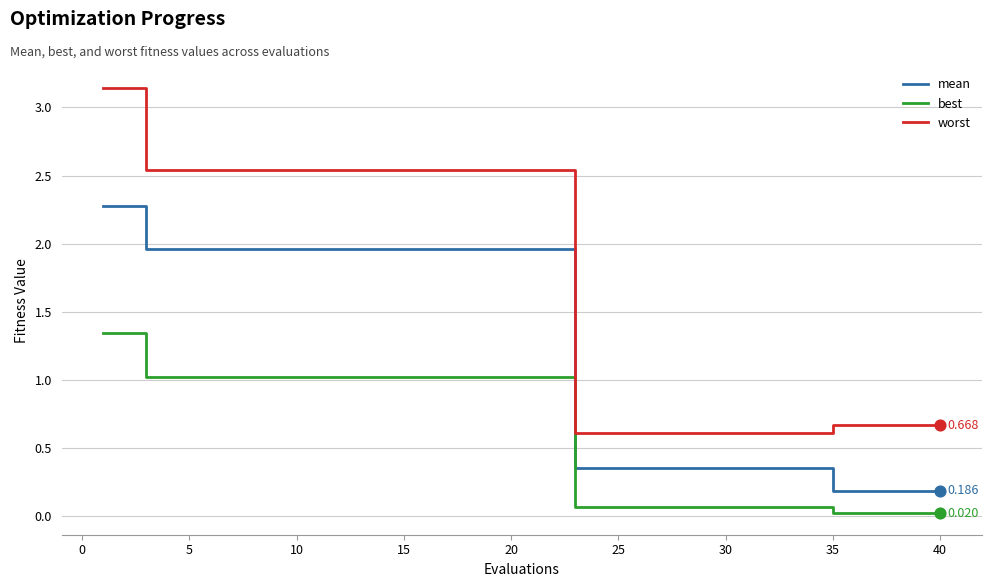

At how many categories does at least one series exceed 2?

22